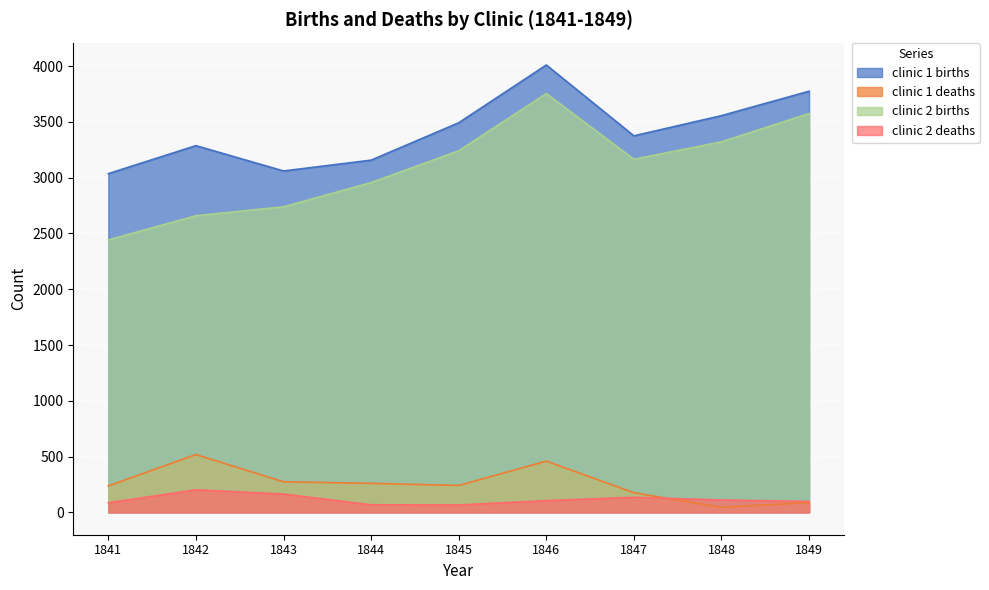

What is the highest value of the clinic 2 deaths series?

202